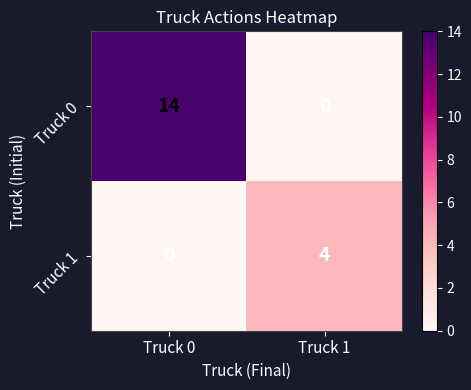

Reading left to right, extract all data points from this chart.

Truck 0: 14	0
Truck 1: 0	4